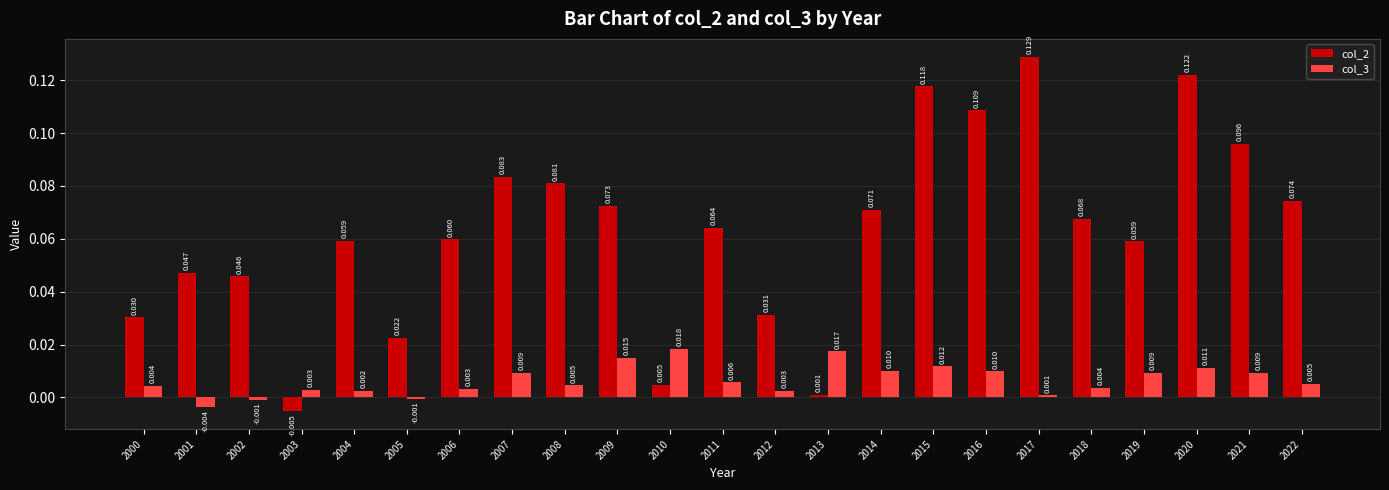

What are all the series names shown in the legend?

col_2, col_3